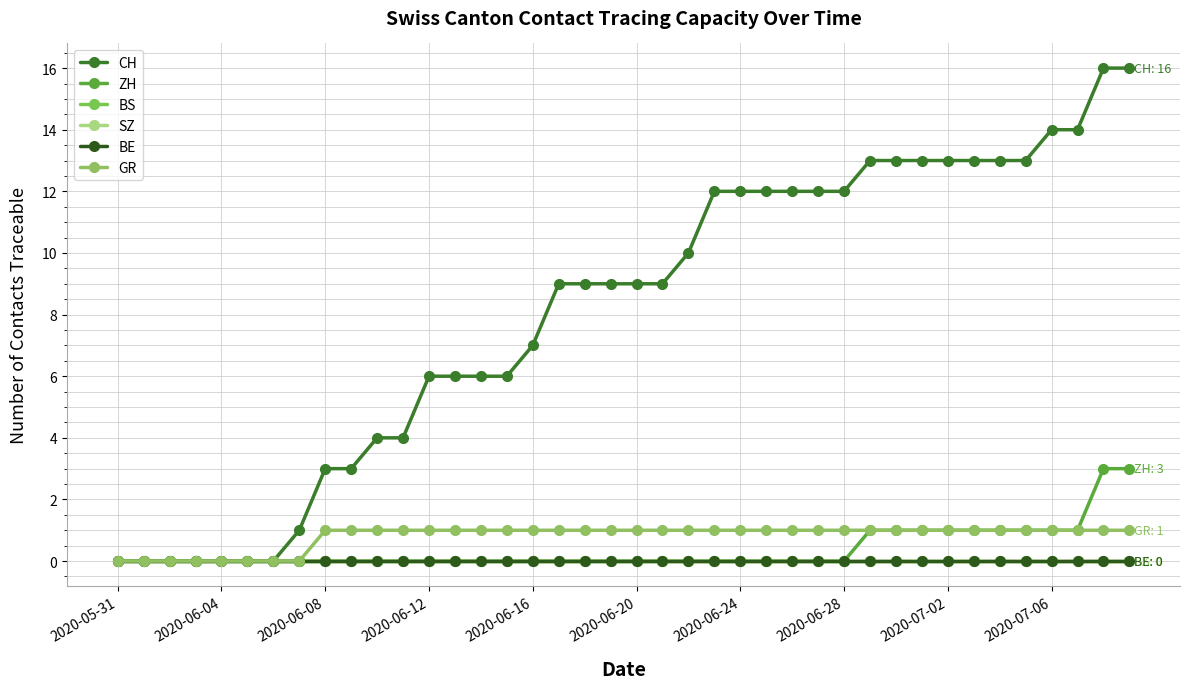

What is the label of the 27th point from the left?

26